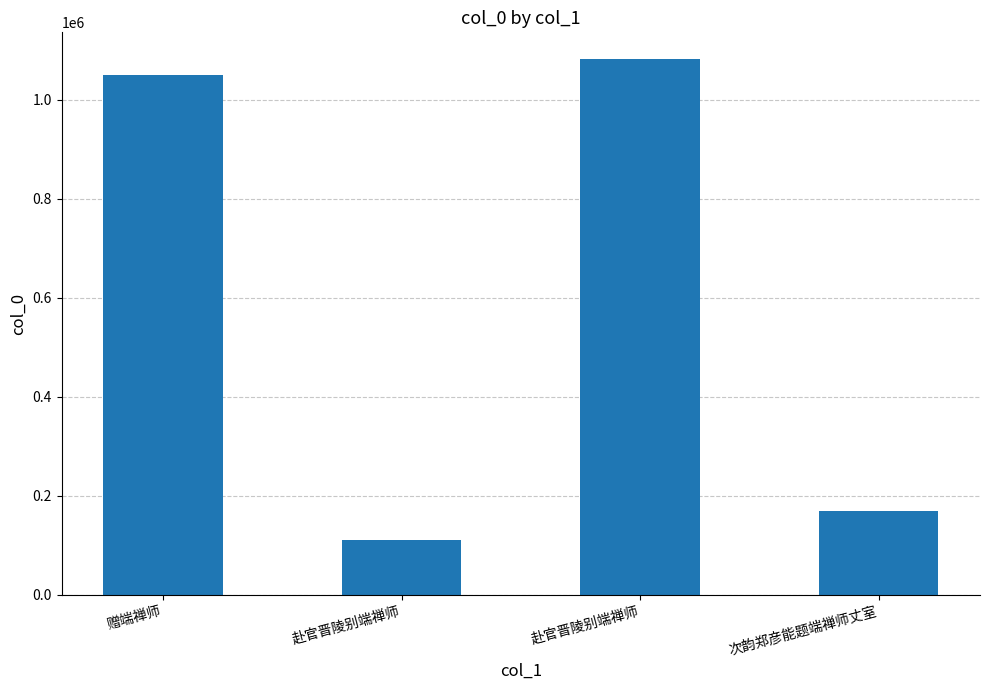

Reading left to right, what are all the values shown in this chart?

1050079	111316	1082518	169565